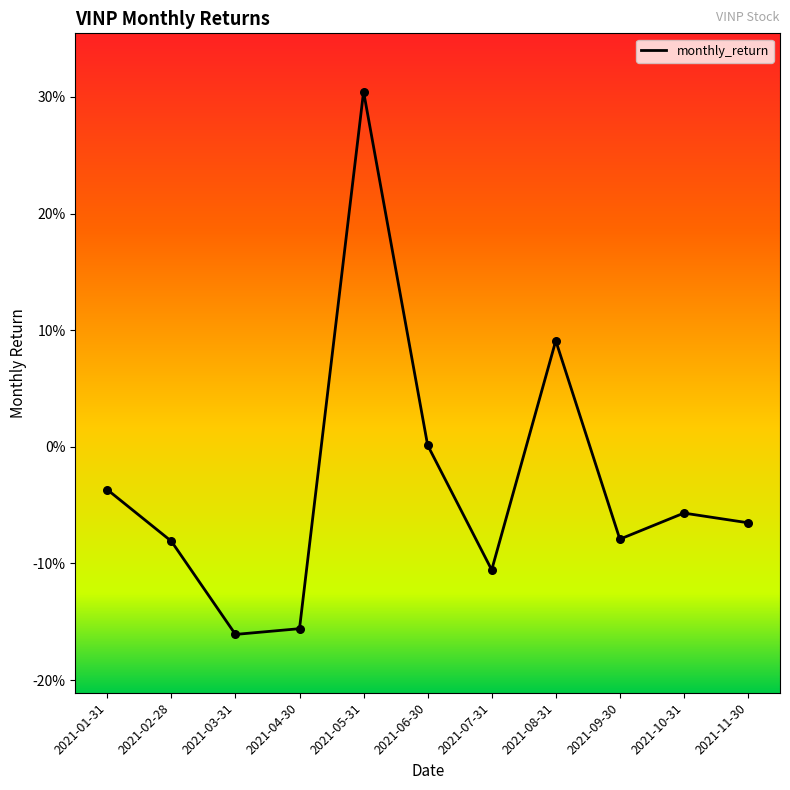

Which has a higher value, 2021-06-30 or 2021-11-30?

2021-06-30